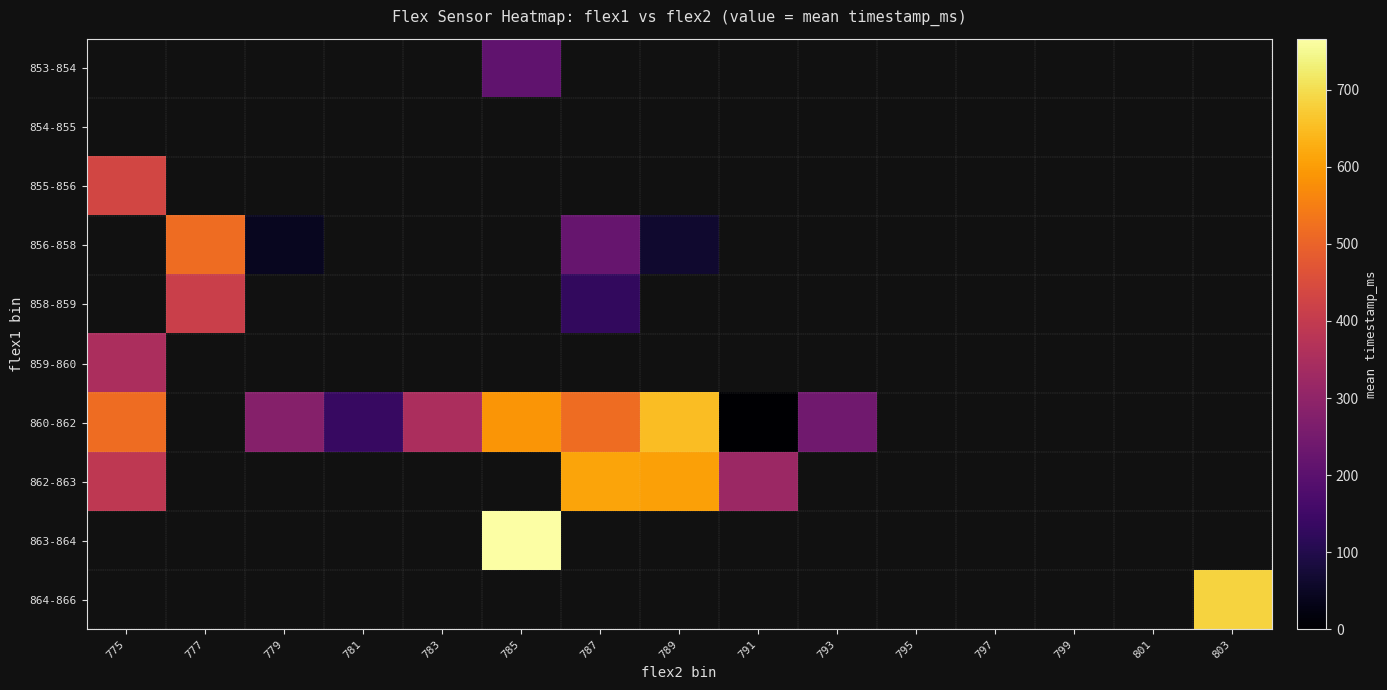

Is the value of 858-859 at 803 greater than the value of 859-860 at 801?

No